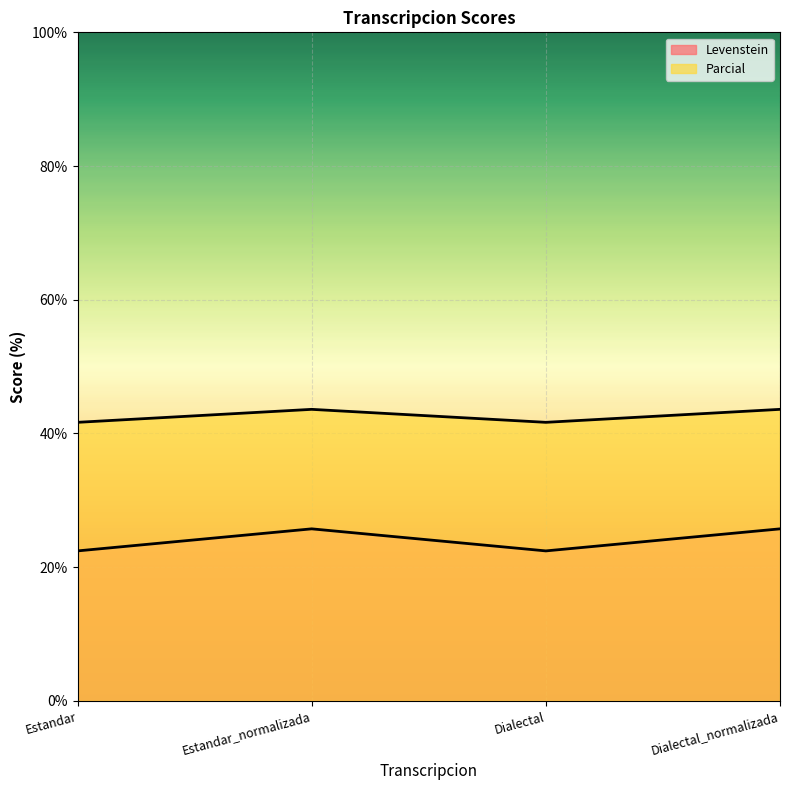

What is the average value of the Parcial series?

42.6